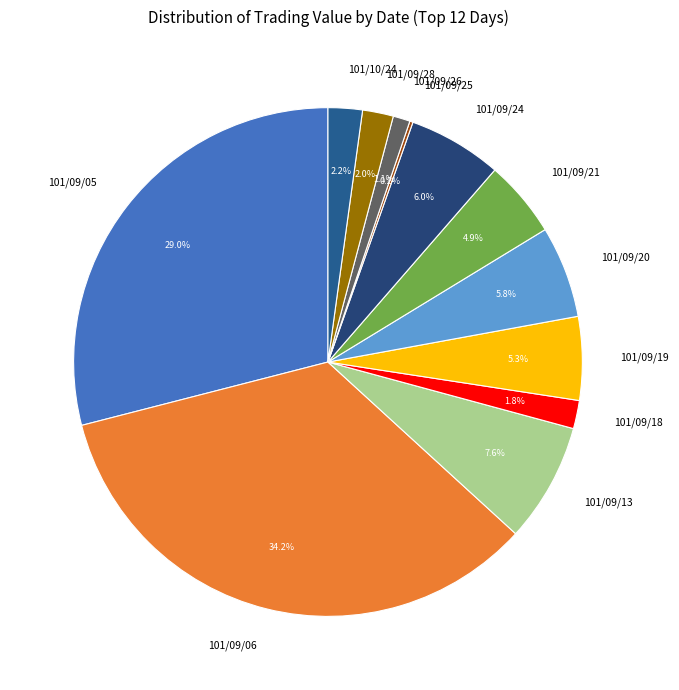

Is there any slice that represents more than half of the pie?

No